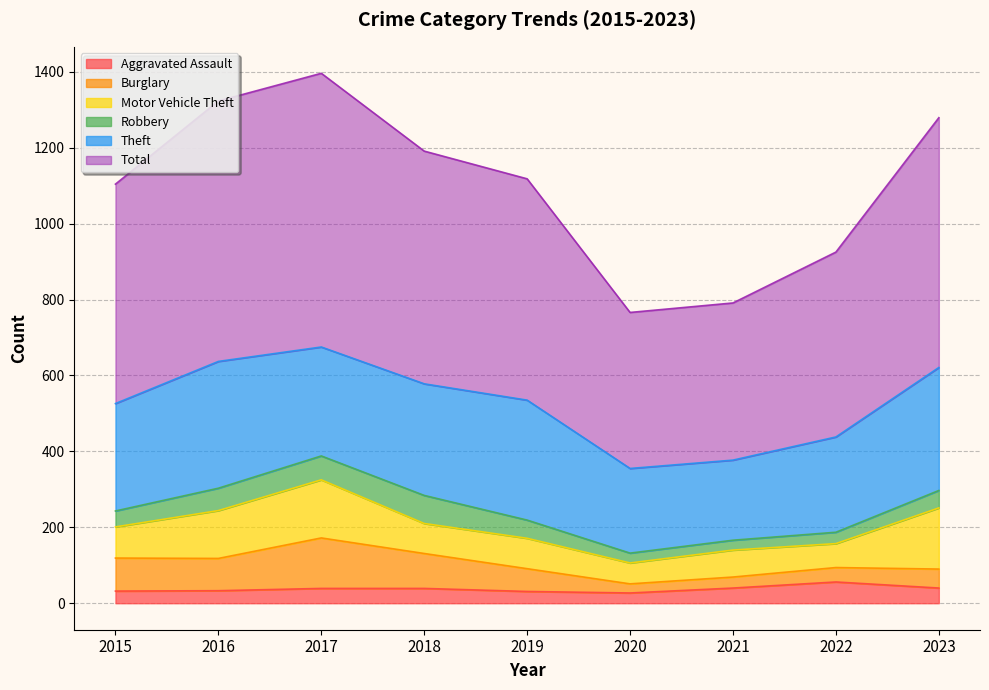

Which has a higher value, 2019 or 2020?

2019